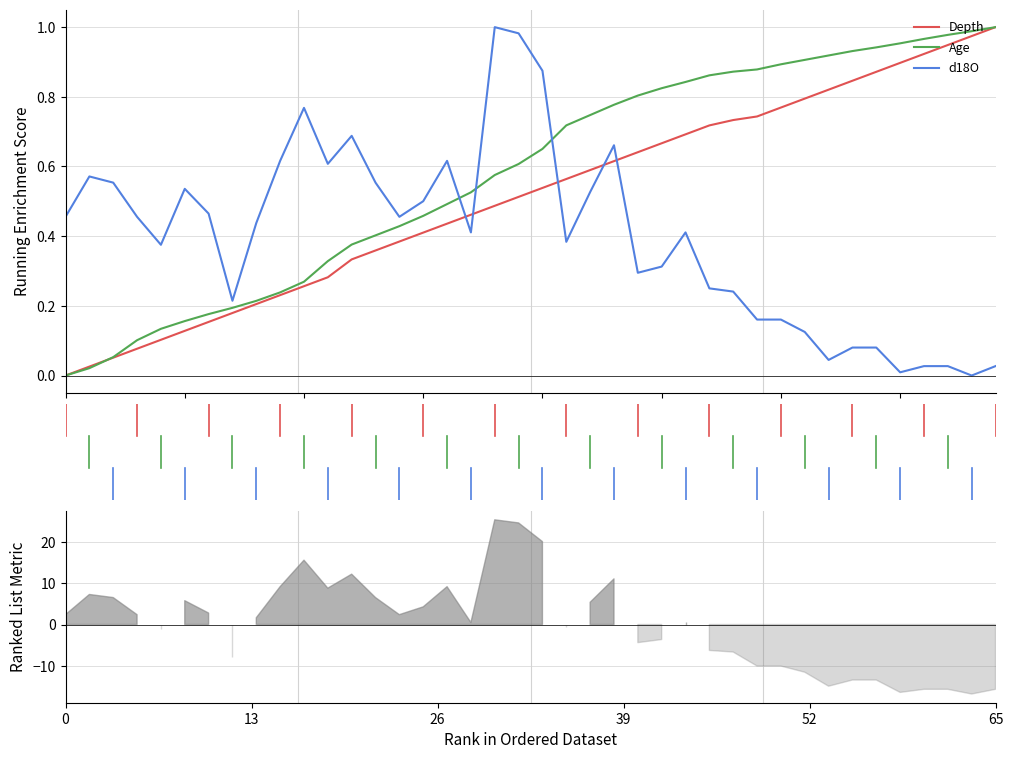

What is the label of the 12th point from the left?

11